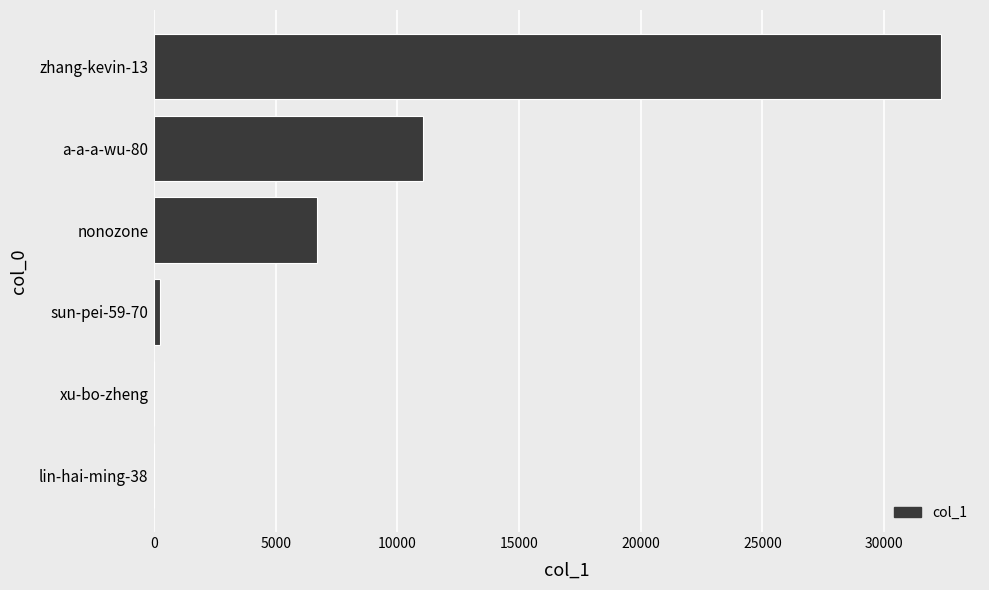

At which label is the value closest to 16165?

a-a-a-wu-80